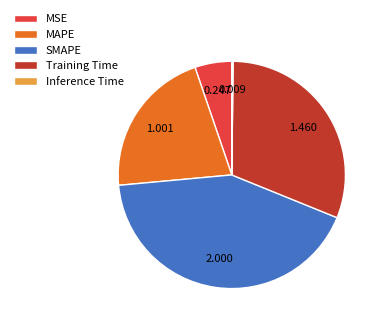

Is the sum of MAPE and SMAPE greater than half?

Yes